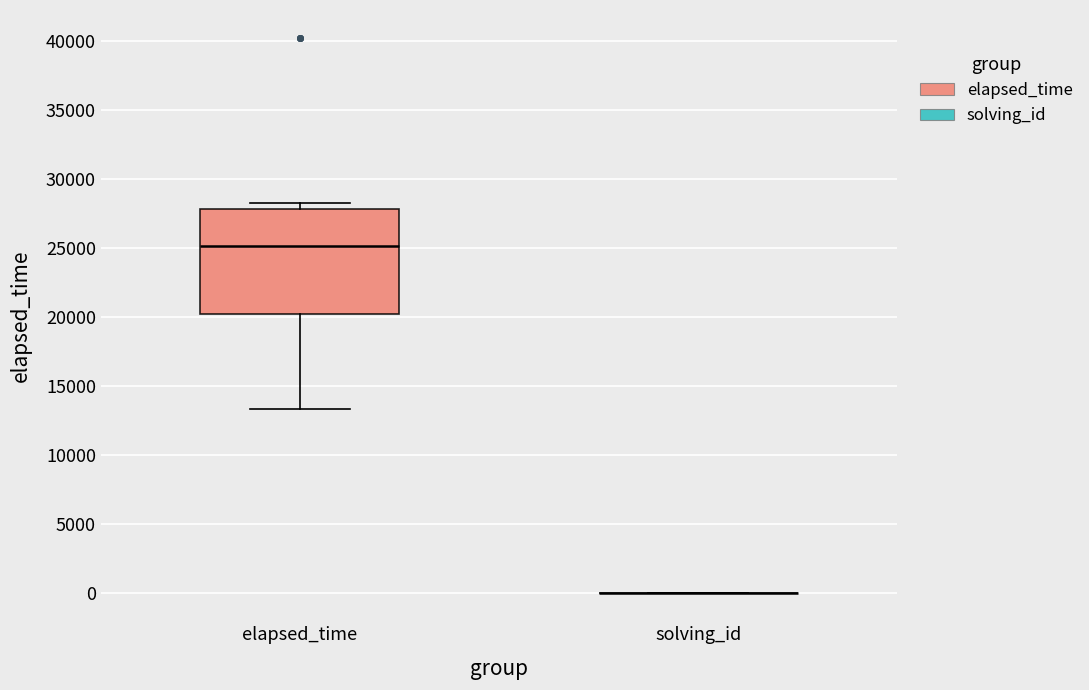

Comparing the boxes themselves (not the whiskers), which one is the tallest?

elapsed_time